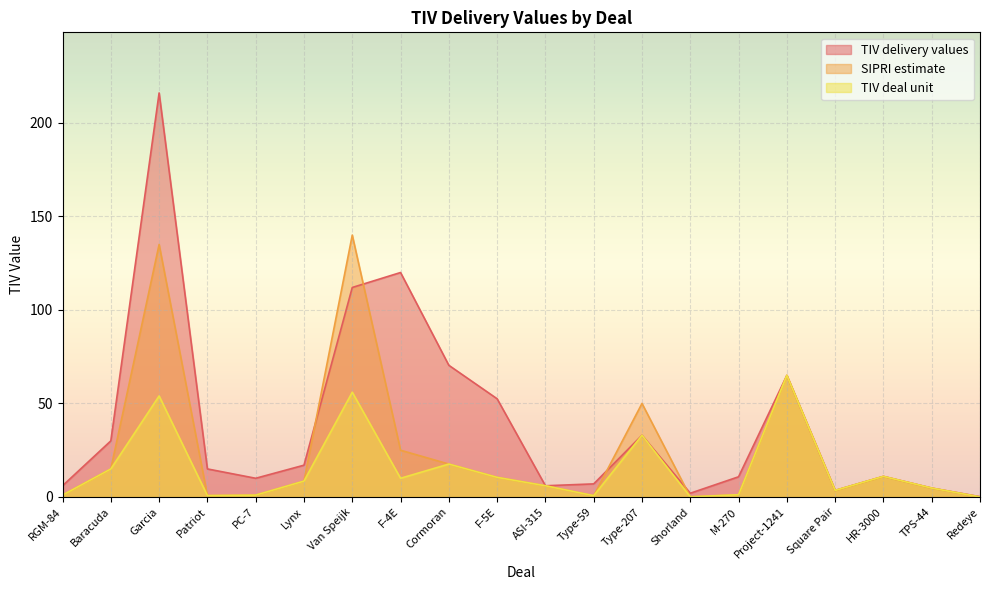

What is the maximum value for TIV deal unit?

65.0